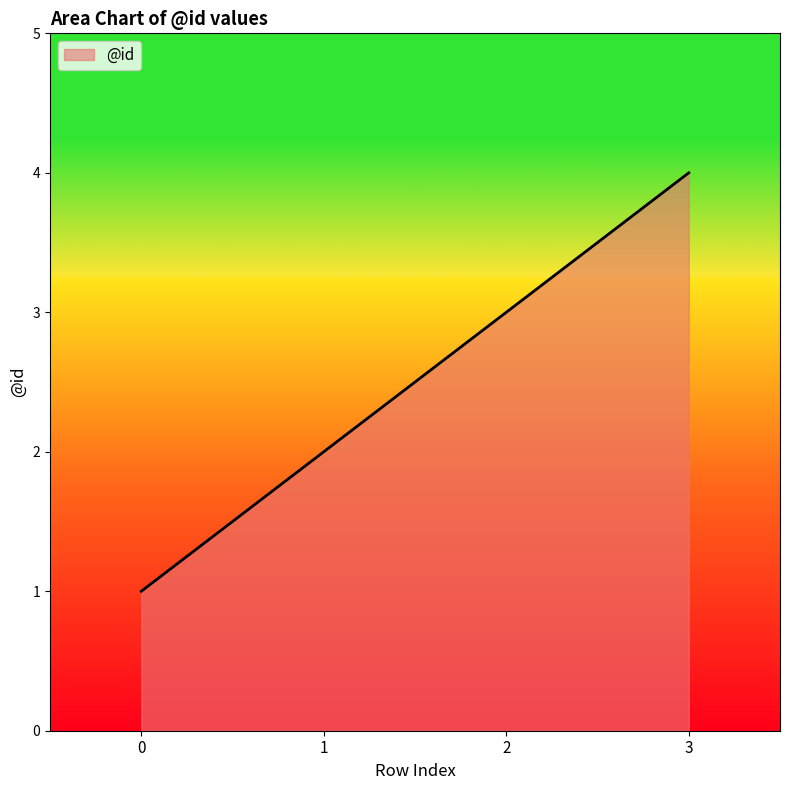

What is the sum of all values?

10